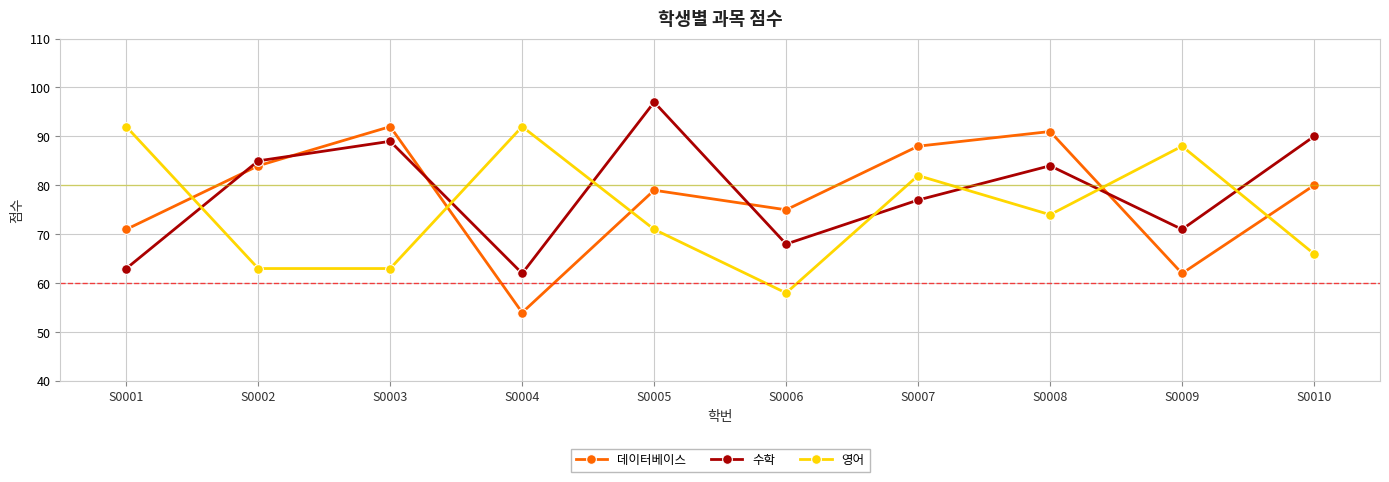

At which category is the sum across all series the highest?

S0008